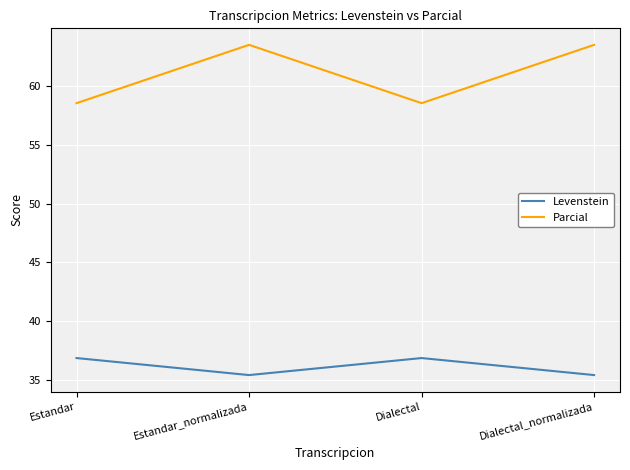

Reading left to right, extract all data points from this chart.

Levenstein: 36.9	35.4	36.9	35.4
Parcial: 58.5	63.5	58.5	63.5